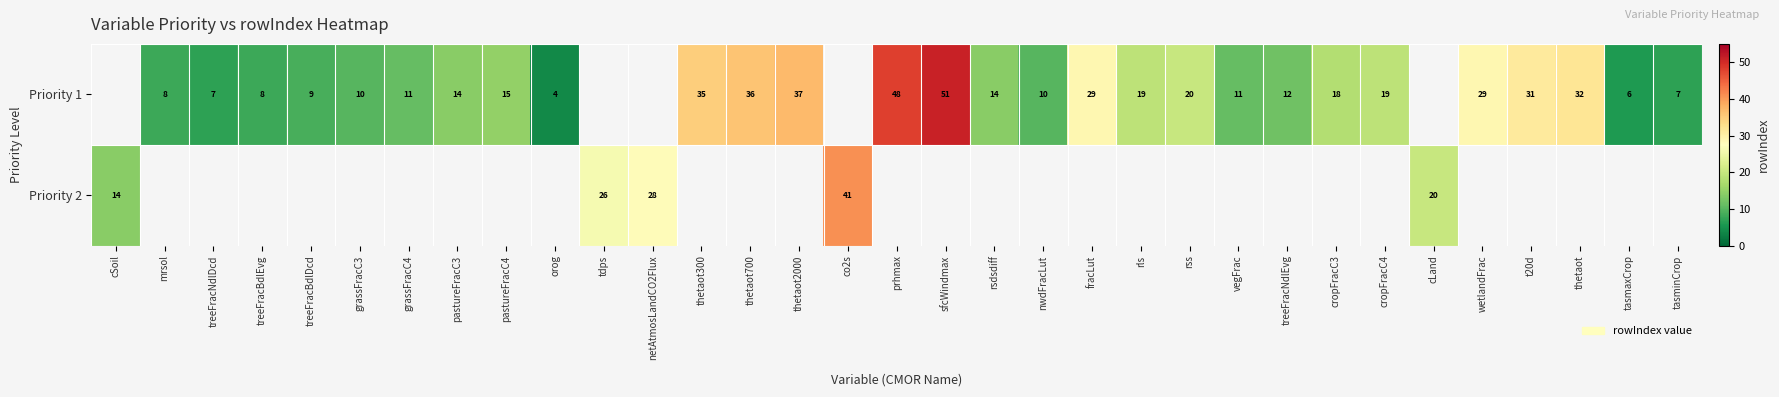

What is the difference between the Priority 1 values at rsdsdiff and nwdFracLut?

4